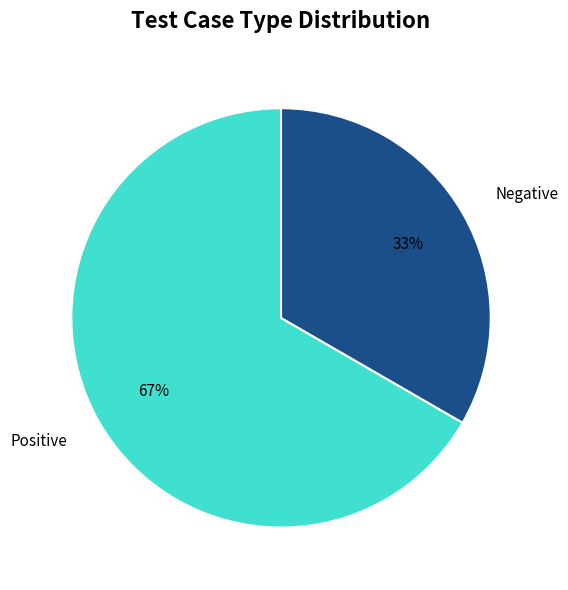

Do Positive and Negative together represent more than half of the pie?

Yes